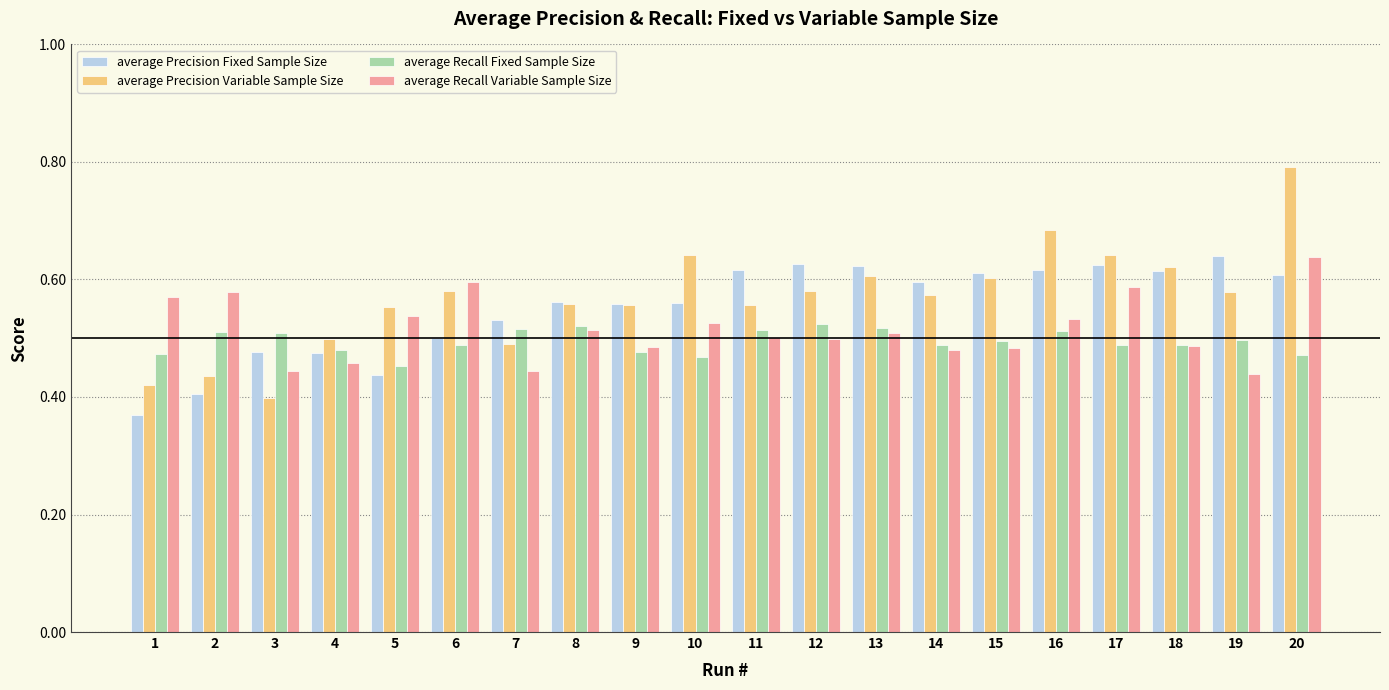

Count the number of data series in this chart.

4